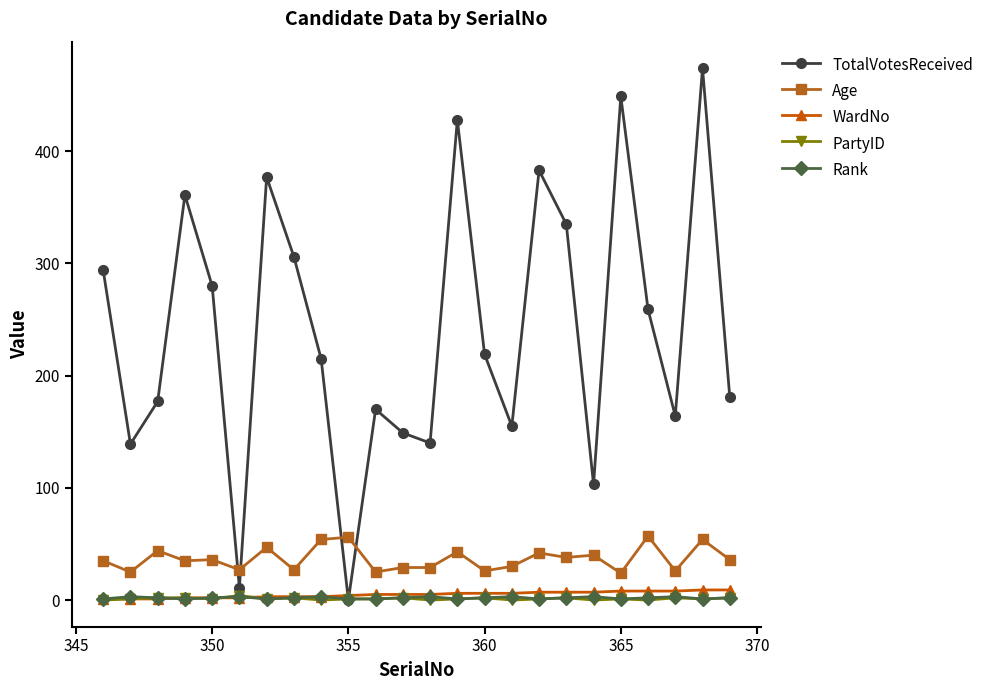

Which series has the widest spread of values?

TotalVotesReceived